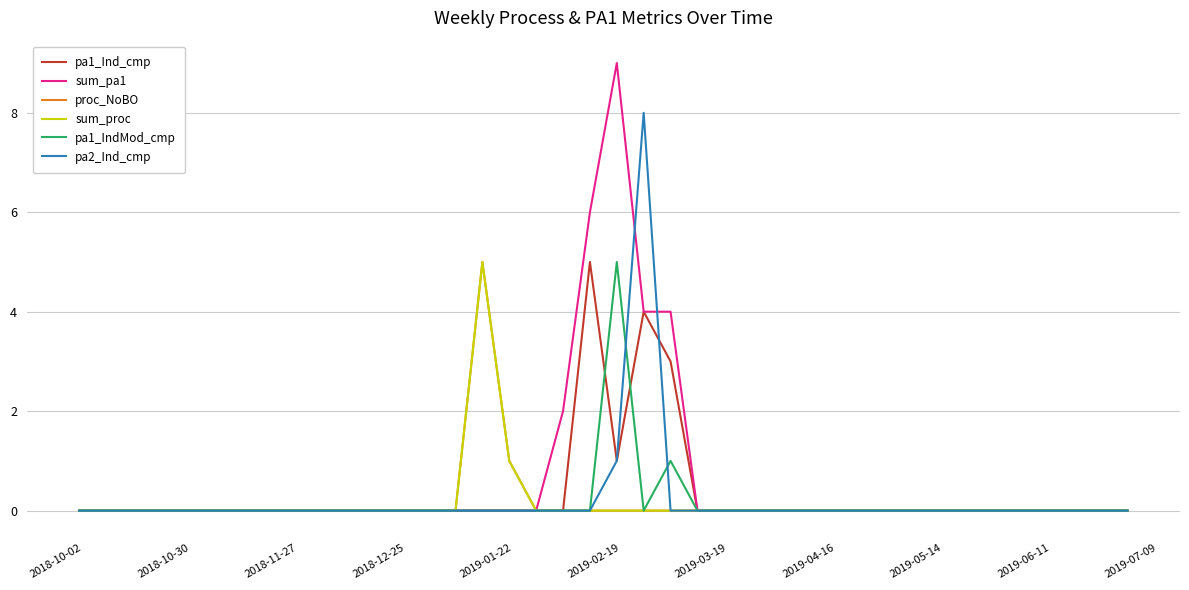

True or false: proc_NoBO and pa1_Ind_cmp intersect in this chart.

False